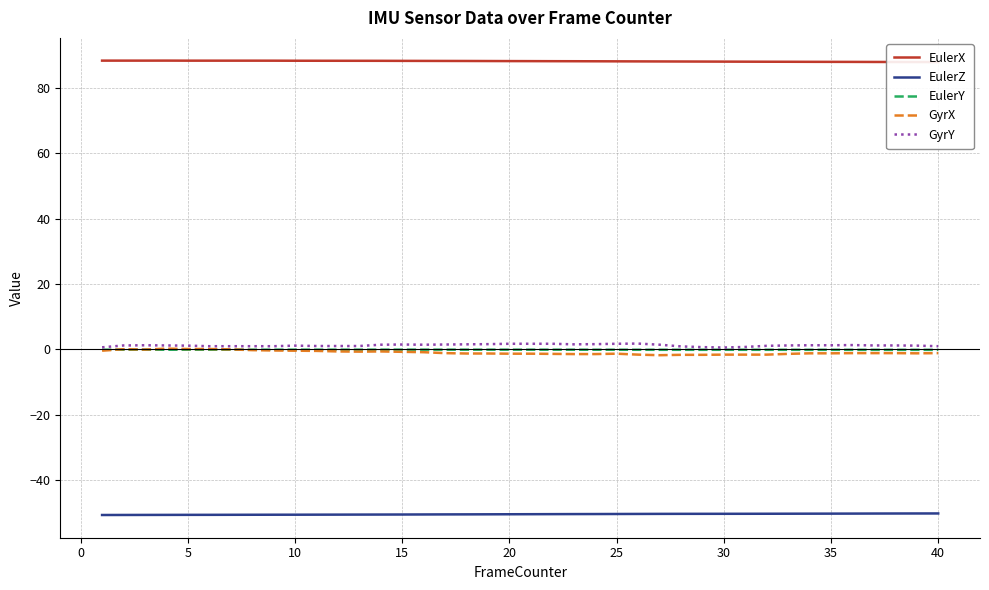

Reading left to right, extract all data points from this chart.

EulerX: 88.4	88.4	88.4	88.4	88.4	88.4	88.4	88.4	88.4	88.4	88.4	88.3	88.3	88.3	88.3	88.3	88.3	88.3	88.3	88.2	88.2	88.2	88.2	88.2	88.2	88.2	88.1	88.1	88.1	88.1	88.1	88.1	88.0	88.0	88.0	88.0	88.0	88.0	88.0	87.9
EulerZ: -50.7	-50.7	-50.7	-50.7	-50.6	-50.6	-50.6	-50.6	-50.6	-50.6	-50.6	-50.6	-50.6	-50.6	-50.5	-50.5	-50.5	-50.5	-50.5	-50.5	-50.4	-50.4	-50.4	-50.4	-50.4	-50.4	-50.4	-50.3	-50.3	-50.3	-50.3	-50.3	-50.3	-50.3	-50.3	-50.3	-50.2	-50.2	-50.2	-50.2
EulerY: -0.1	-0.1	-0.1	-0.1	-0.1	-0.1	-0.1	-0.1	-0.1	-0.1	-0.1	-0.1	-0.1	-0.1	-0.1	-0.1	-0.1	-0.1	-0.1	-0.1	-0.1	-0.1	-0.1	-0.1	-0.1	-0.1	-0.1	-0.1	-0.1	-0.1	-0.1	-0.1	-0.1	-0.1	-0.1	-0.1	-0.1	-0.1	-0.1	-0.1
GyrX: -0.4	0.1	-0.1	0.2	0.1	0.1	0.0	-0.2	-0.3	-0.4	-0.5	-0.6	-0.7	-0.6	-0.7	-0.9	-1.1	-1.3	-1.3	-1.3	-1.3	-1.4	-1.4	-1.4	-1.3	-1.6	-1.8	-1.7	-1.7	-1.6	-1.6	-1.6	-1.4	-1.2	-1.2	-1.1	-1.1	-1.1	-1.2	-1.1
GyrY: 0.6	1.2	1.3	1.2	1.1	1.0	1.0	1.0	1.0	1.1	1.0	1.0	1.0	1.4	1.5	1.4	1.5	1.5	1.6	1.7	1.7	1.7	1.5	1.6	1.7	1.8	1.4	0.9	0.7	0.6	0.7	1.1	1.2	1.3	1.3	1.3	1.2	1.2	1.1	1.0